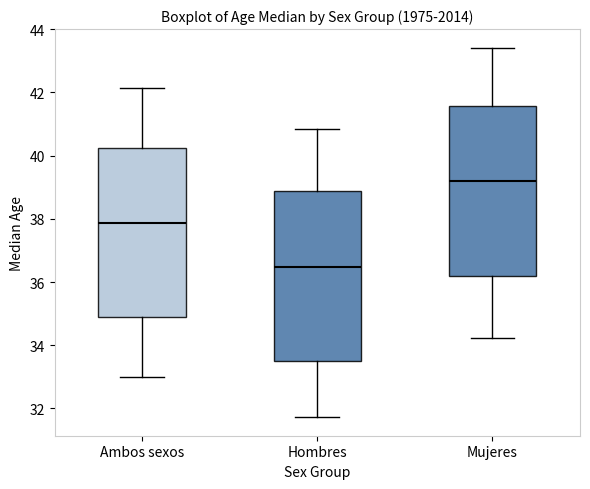

Which box has the lowest median line?

Hombres